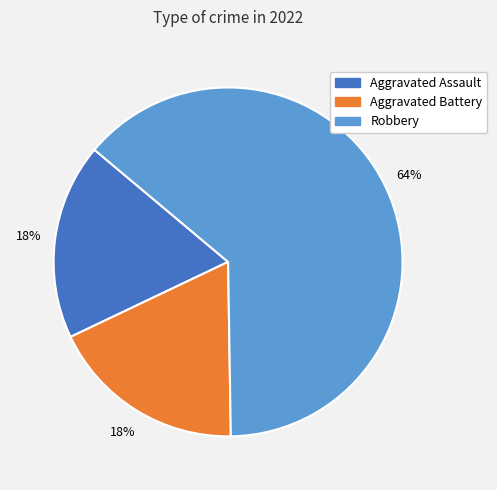

How many slices are in this pie chart?

3